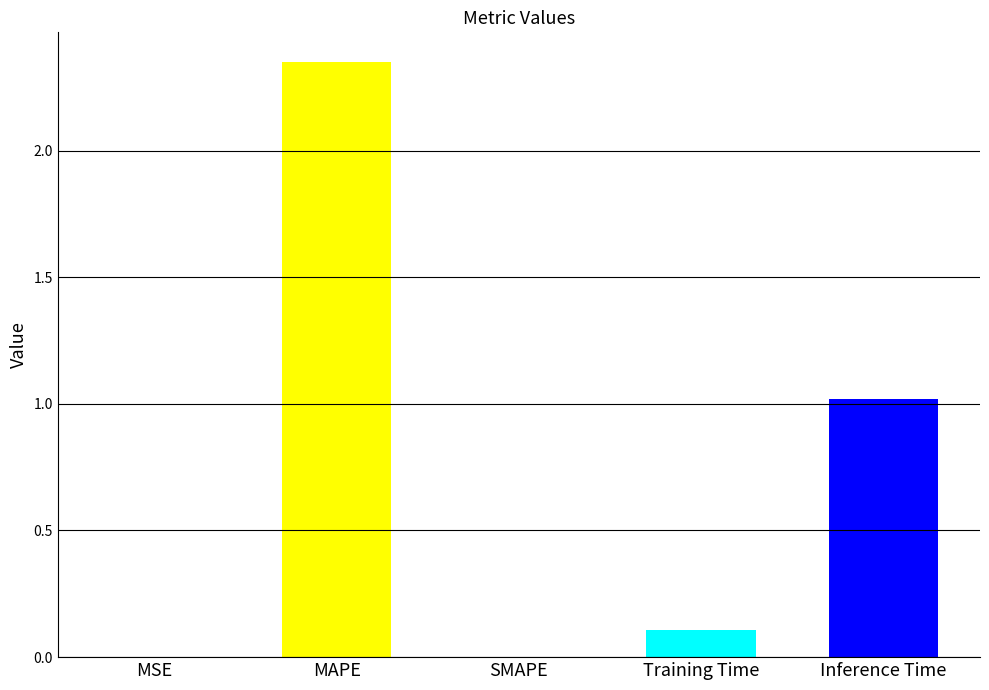

What is the sum of all values?

3.5